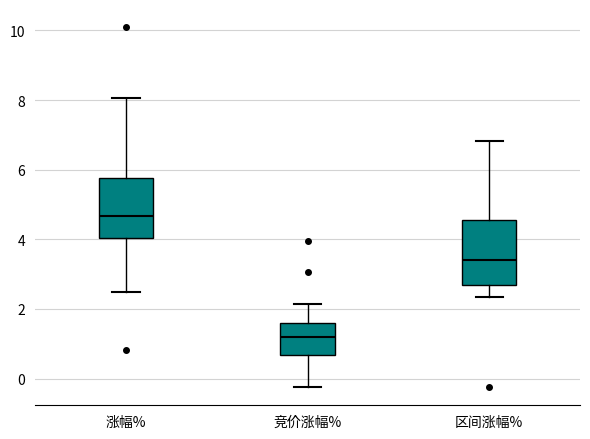

Reading left to right, read every box against the y-axis: the position of its median line, the range the box covers, and the ends of its whiskers. The values are not printed on the chart, so give them approximately, as read against the axis.

涨幅%: median 4.6, box 4.0 to 5.8, whiskers 2.4 to 8.0
竞价涨幅%: median 1.2, box 0.6 to 1.6, whiskers -0.2 to 2.2
区间涨幅%: median 3.4, box 2.8 to 4.6, whiskers 2.4 to 6.8